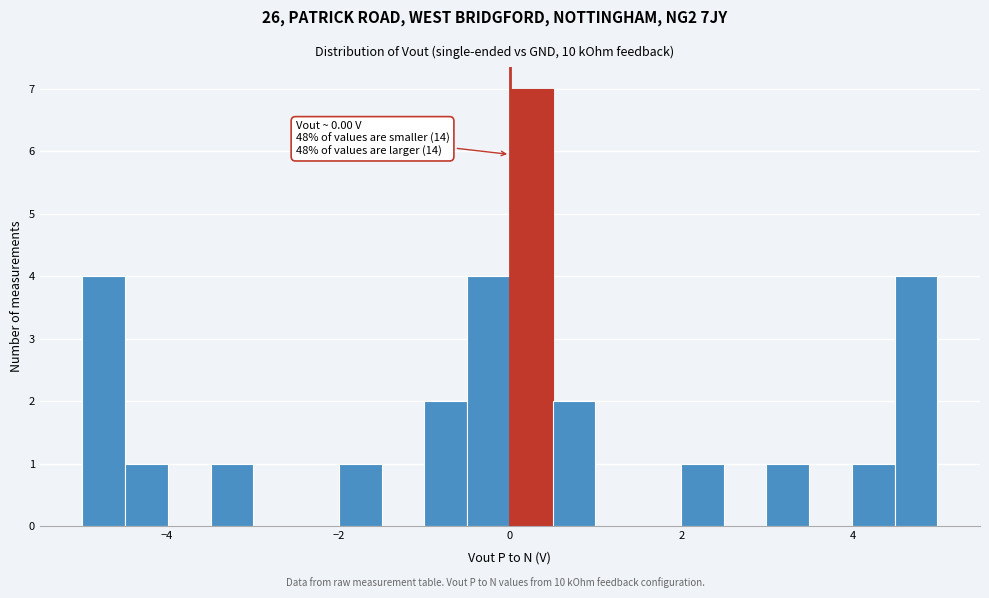

Around what value on the x-axis is the tallest bar? Give the approximate position of its centre, as read against the axis.

0.2